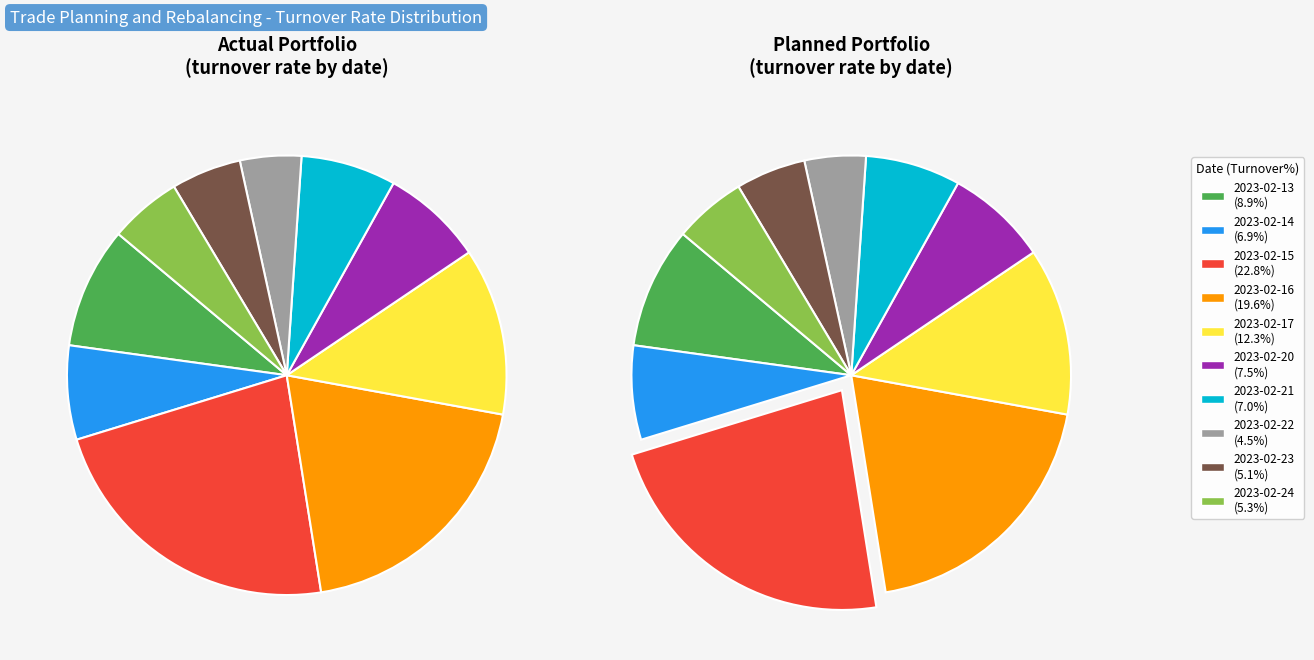

Does 2023-02-15 account for over 50% of the chart?

No